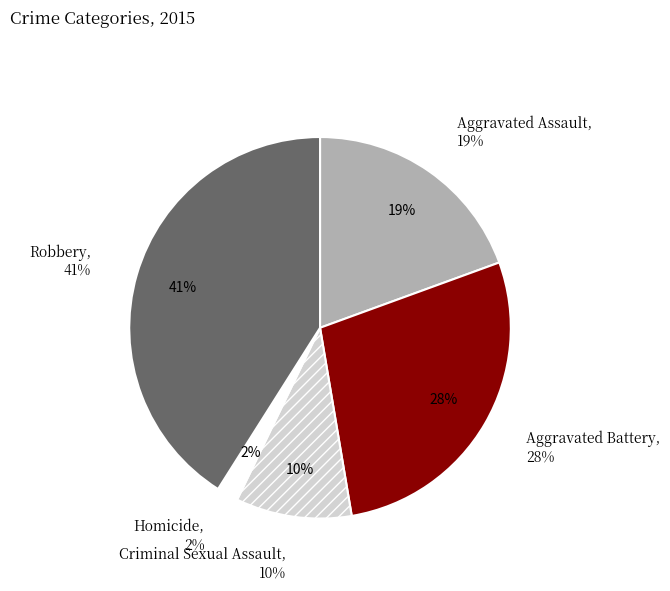

How many slices are in this pie chart?

5